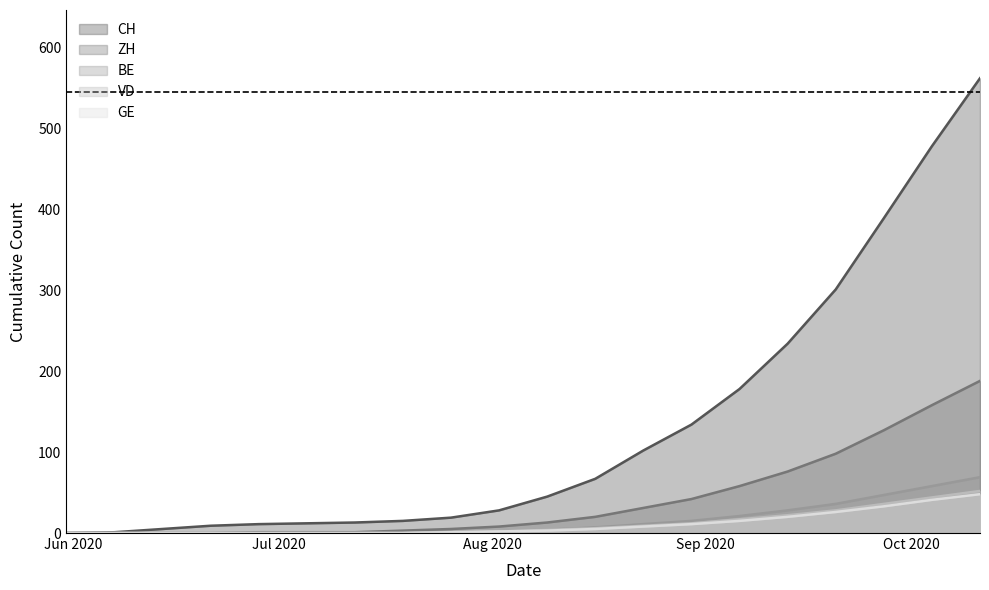

What is the sum of the VD values at 2020-09-13 and 2020-07-05?

22